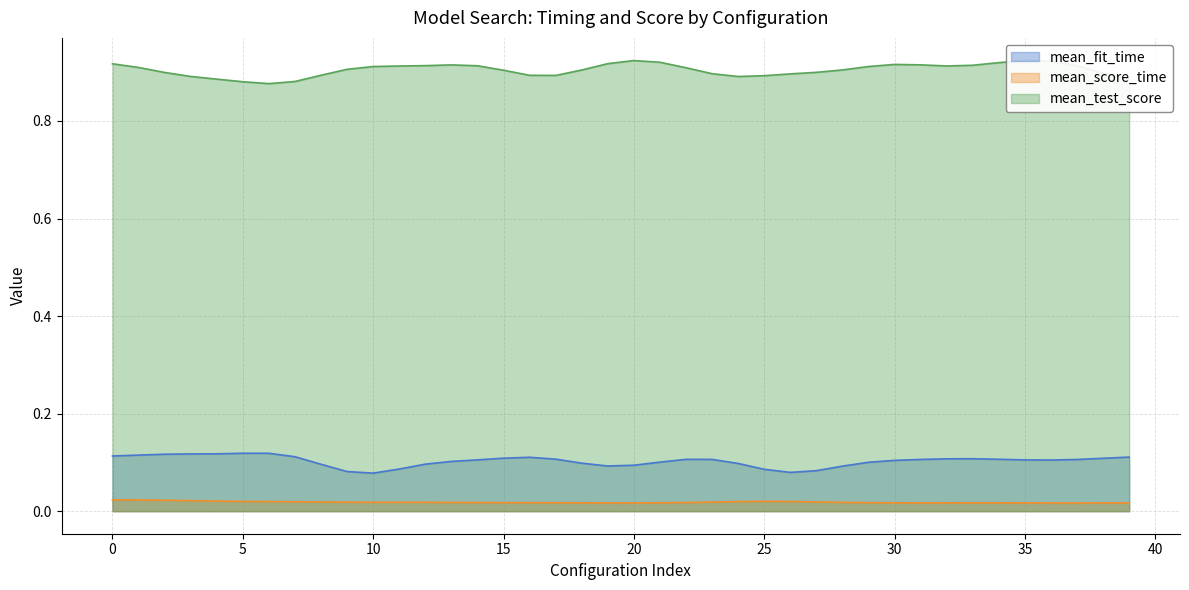

What is the total value across all series at 21?

1.1